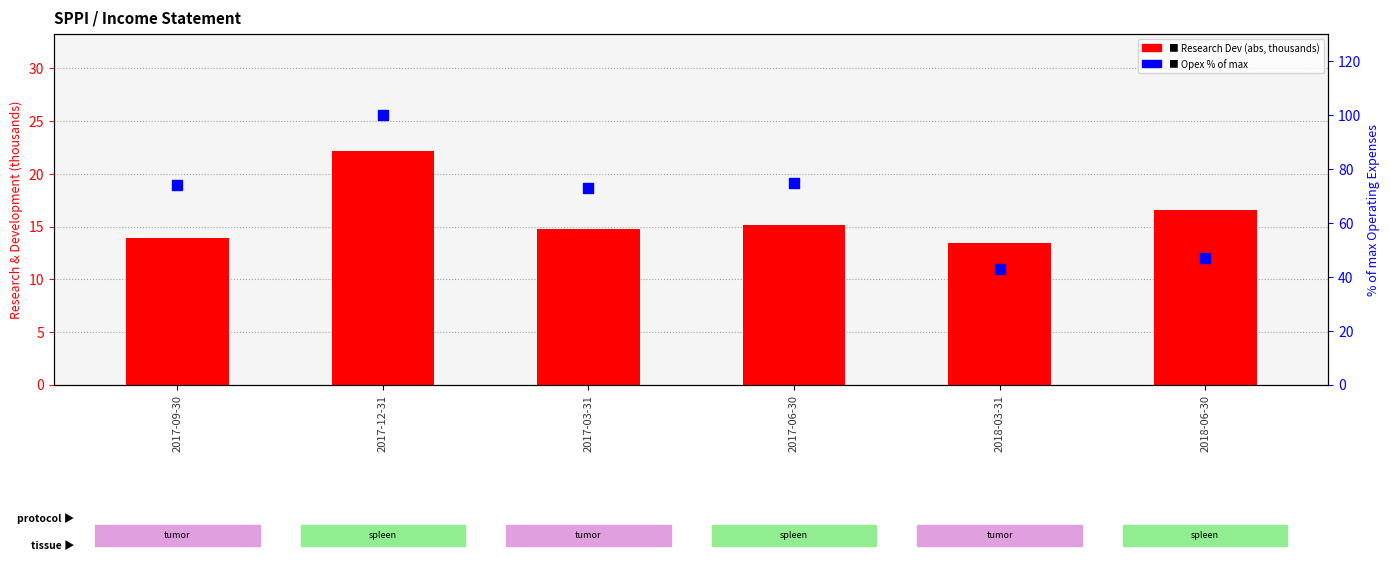

At which category is the sum across all series the highest?

2017-12-31